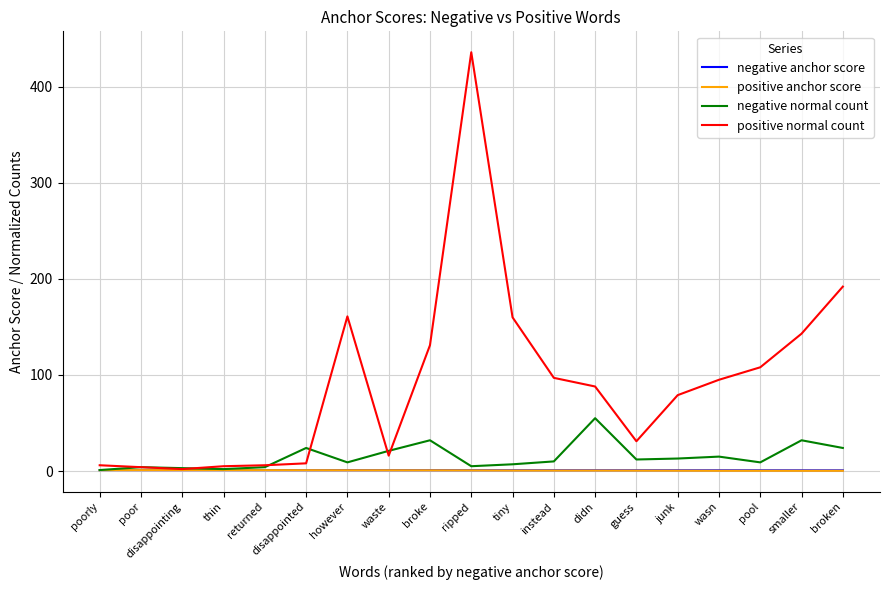

Which series changed the most between broke and junk?

positive normal count